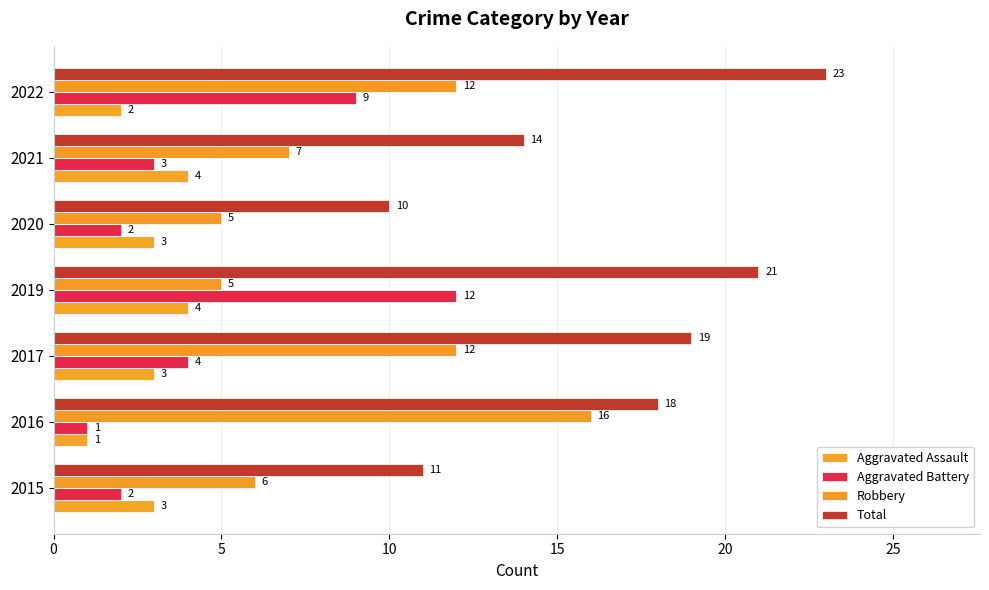

What is the value of the Robbery bar at the 4th from the left?

5